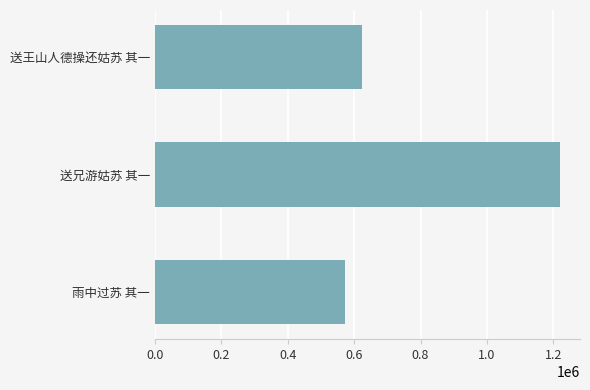

Reading top to bottom, transcribe all the data shown in this chart.

送王山人德操还姑苏 其一=623735	送兄游姑苏 其一=1219780	雨中过苏 其一=572713